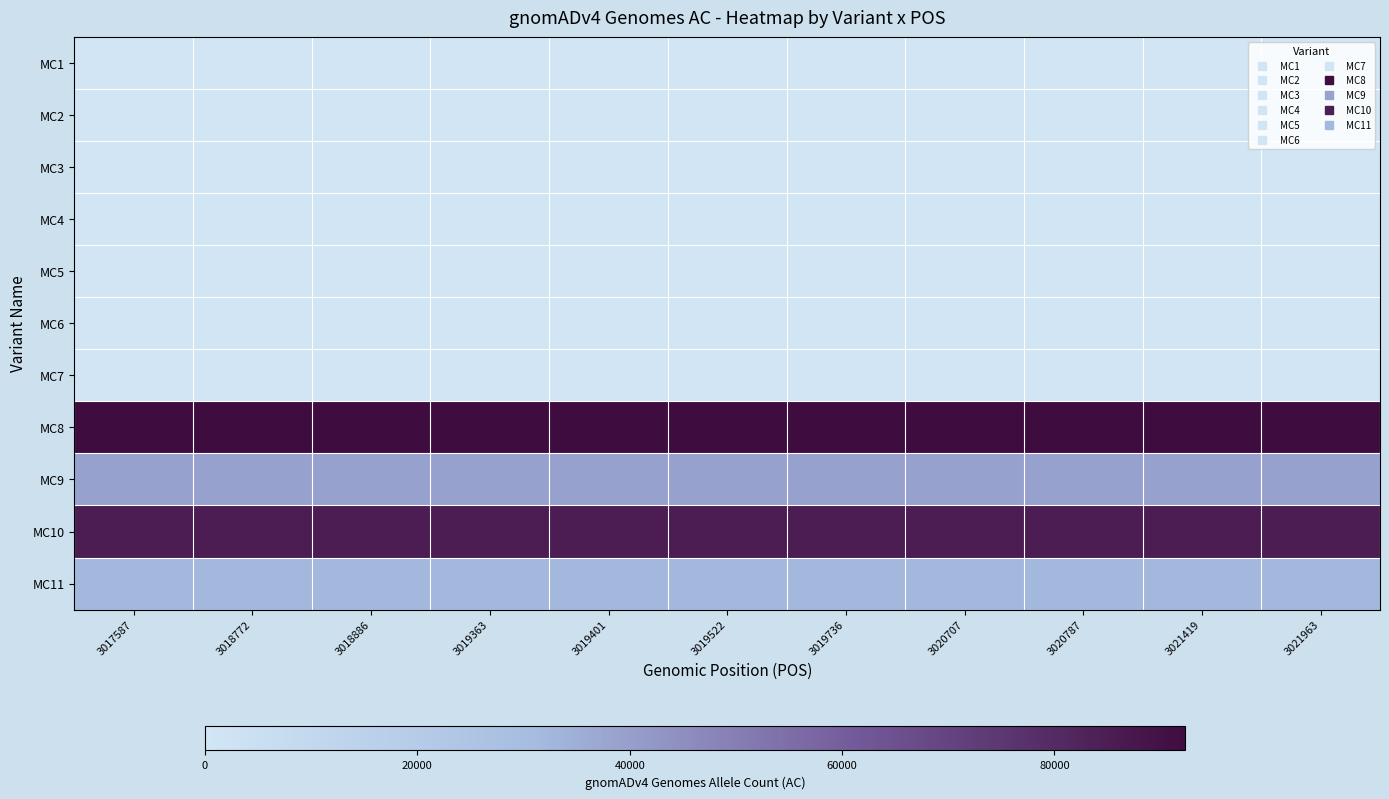

Reading left to right, transcribe all the data shown in this chart.

MC1: 3017587=0	3018772=0	3018886=0	3019363=0	3019401=0	3019522=0	3019736=0	3020707=0	3020787=0	3021419=0	3021963=0
MC2: 3017587=0	3018772=0	3018886=0	3019363=0	3019401=0	3019522=0	3019736=0	3020707=0	3020787=0	3021419=0	3021963=0
MC3: 3017587=0	3018772=0	3018886=0	3019363=0	3019401=0	3019522=0	3019736=0	3020707=0	3020787=0	3021419=0	3021963=0
MC4: 3017587=0	3018772=0	3018886=0	3019363=0	3019401=0	3019522=0	3019736=0	3020707=0	3020787=0	3021419=0	3021963=0
MC5: 3017587=0	3018772=0	3018886=0	3019363=0	3019401=0	3019522=0	3019736=0	3020707=0	3020787=0	3021419=0	3021963=0
MC6: 3017587=0	3018772=0	3018886=0	3019363=0	3019401=0	3019522=0	3019736=0	3020707=0	3020787=0	3021419=0	3021963=0
MC7: 3017587=0	3018772=0	3018886=0	3019363=0	3019401=0	3019522=0	3019736=0	3020707=0	3020787=0	3021419=0	3021963=0
MC8: 3017587=92290	3018772=92290	3018886=92290	3019363=92290	3019401=92290	3019522=92290	3019736=92290	3020707=92290	3020787=92290	3021419=92290	3021963=92290
MC9: 3017587=39159	3018772=39159	3018886=39159	3019363=39159	3019401=39159	3019522=39159	3019736=39159	3020707=39159	3020787=39159	3021419=39159	3021963=39159
MC10: 3017587=85344	3018772=85344	3018886=85344	3019363=85344	3019401=85344	3019522=85344	3019736=85344	3020707=85344	3020787=85344	3021419=85344	3021963=85344
MC11: 3017587=32113	3018772=32113	3018886=32113	3019363=32113	3019401=32113	3019522=32113	3019736=32113	3020707=32113	3020787=32113	3021419=32113	3021963=32113